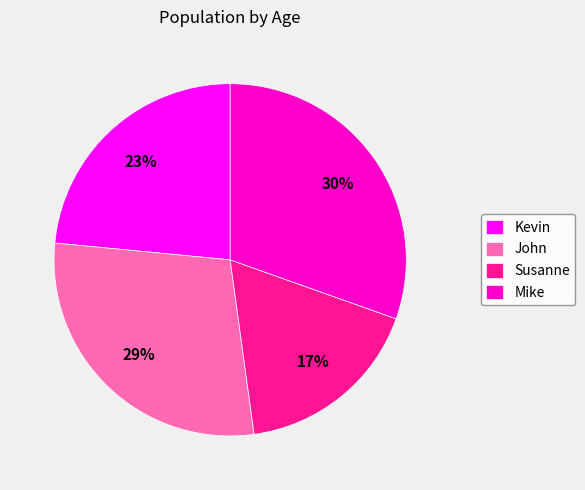

To the nearest percent, what percentage of the pie is John?

29%